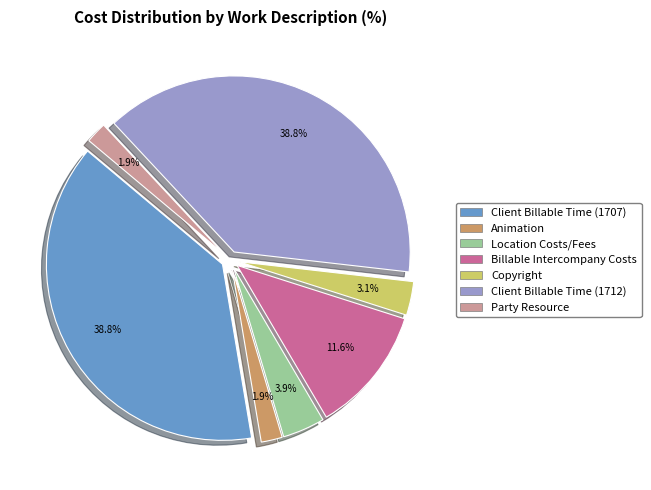

Which has a higher value, Copyright or Location Costs/Fees?

Location Costs/Fees